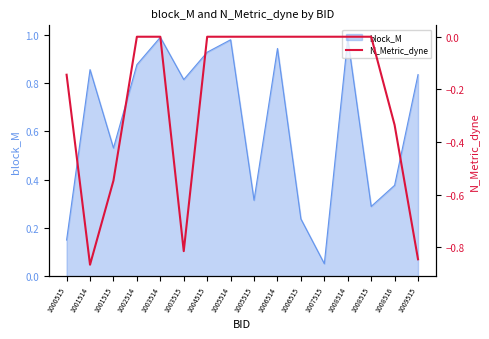

What is the sum of the values at 1003514 and 1009515?

-0.8